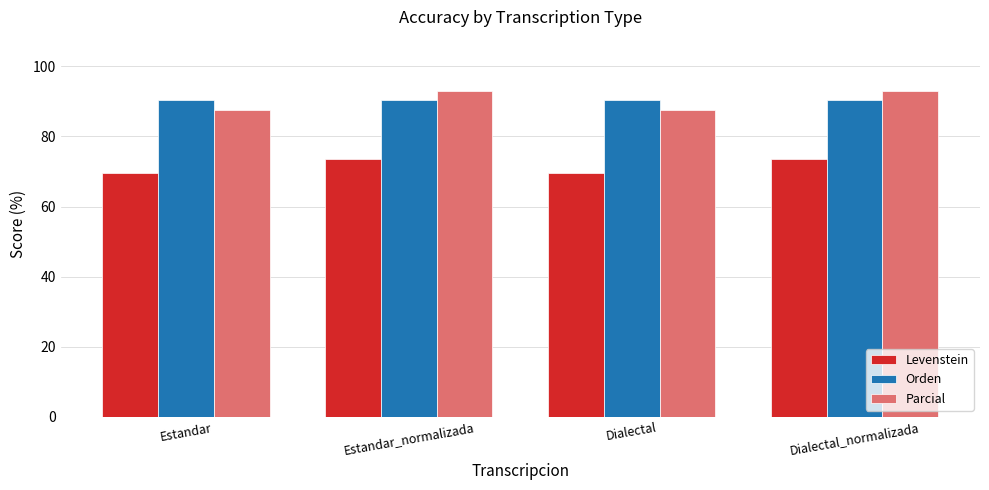

At Dialectal, list the series in order from largest to smallest.

Orden, Parcial, Levenstein